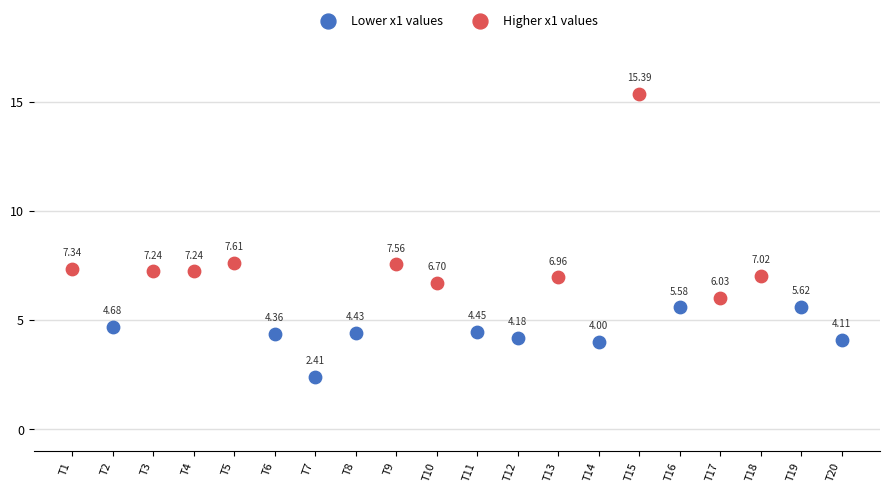

Which series has the largest Y range (max minus min)?

Higher x1 values